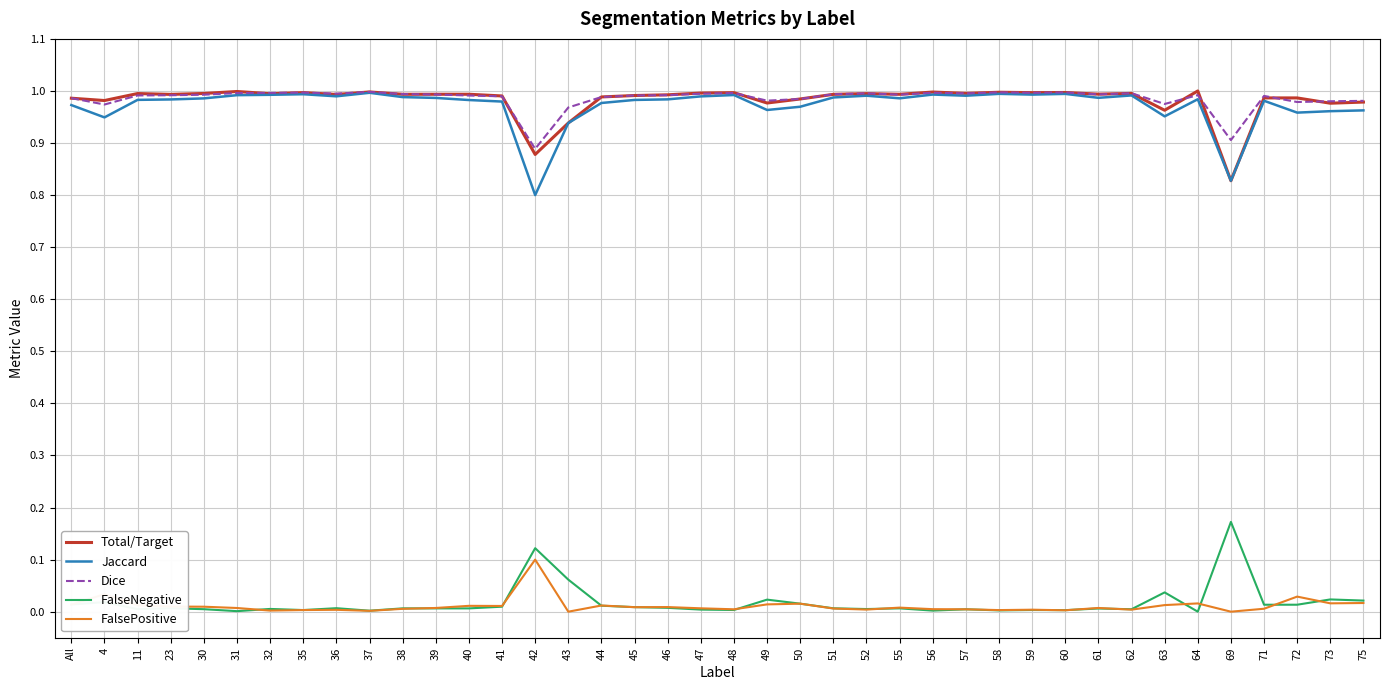

True or false: Total/Target and FalseNegative cross at least once.

False